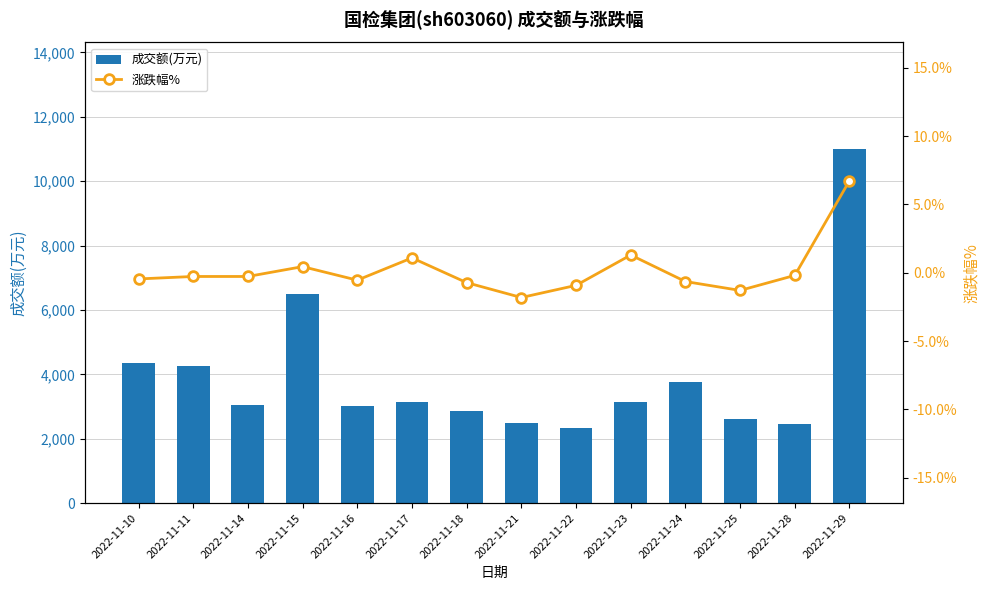

Which series has the largest range (max minus min)?

成交额(万元)